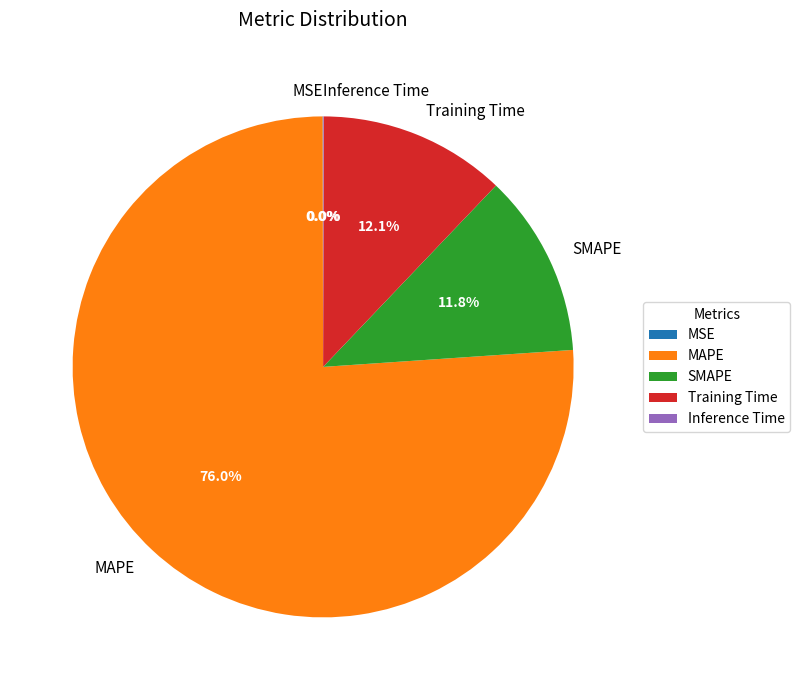

Which category accounts for the majority?

MAPE